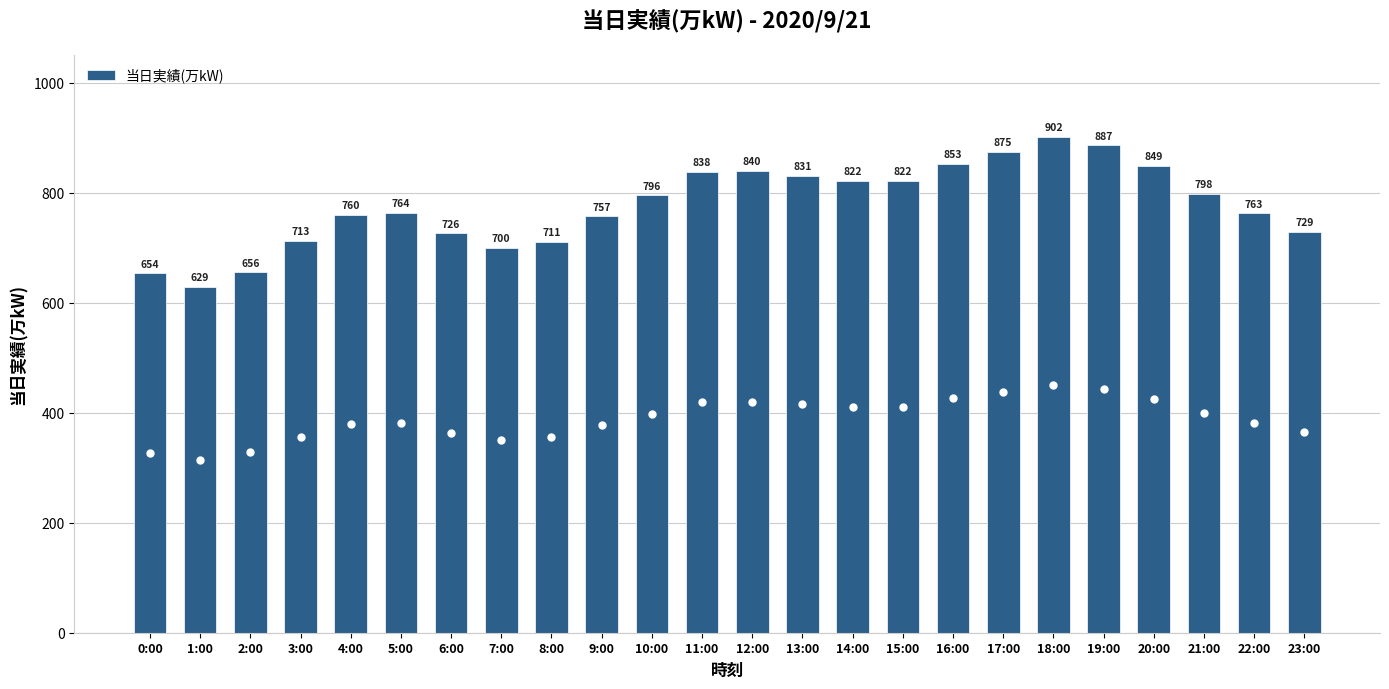

What is the change in value from 14:00 to 17:00?

+53